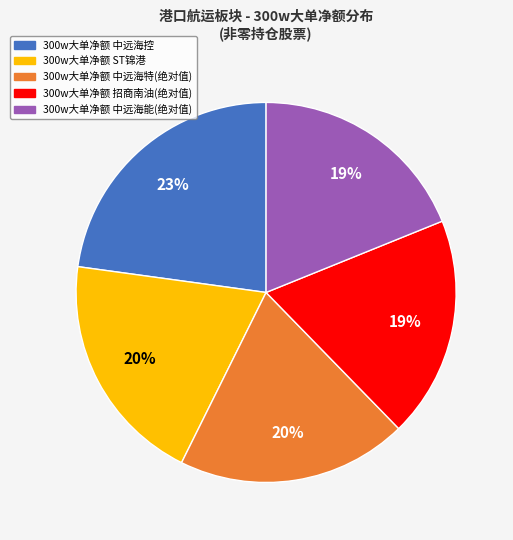

Does any single category account for the majority?

No